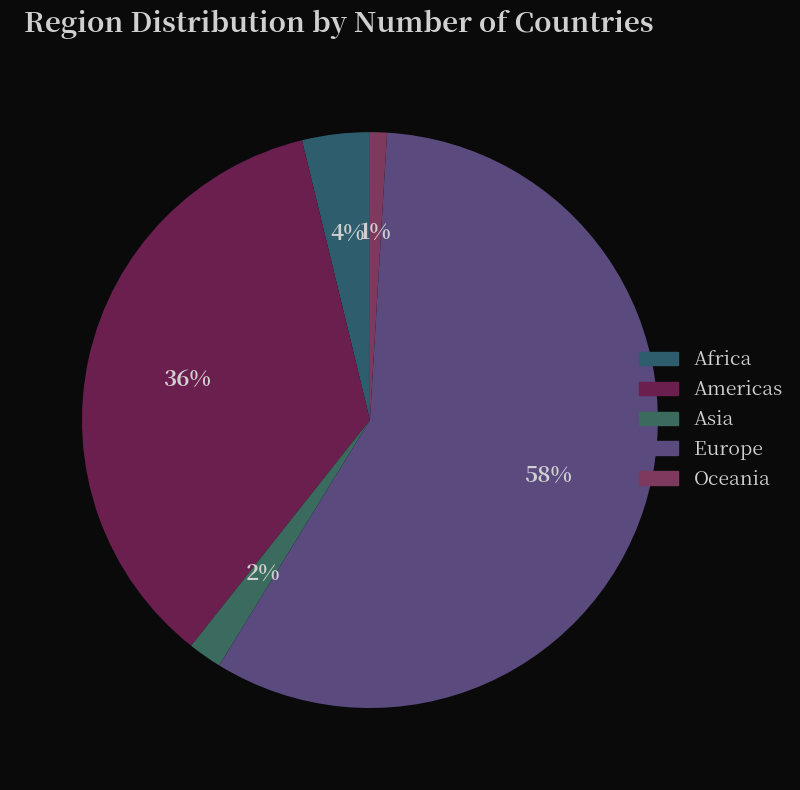

How much of the chart is everything except Africa?

96.2%